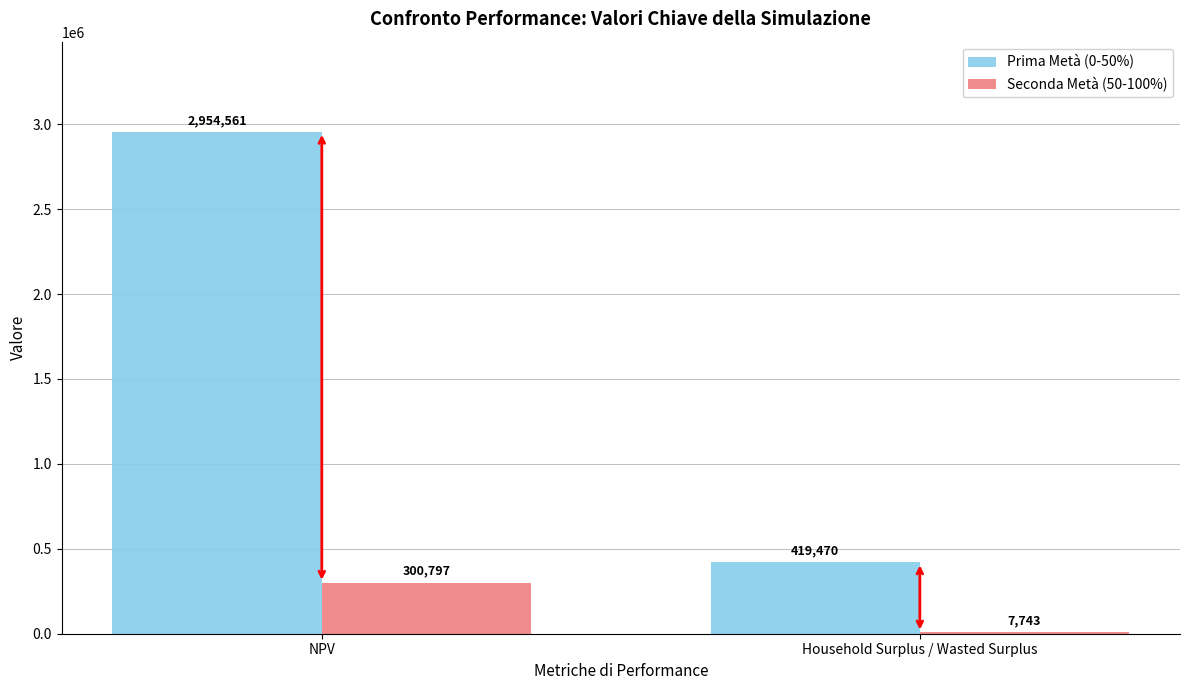

Between NPV and Household Surplus / Wasted Surplus, which series saw the biggest shift?

Prima Metà (0-50%)